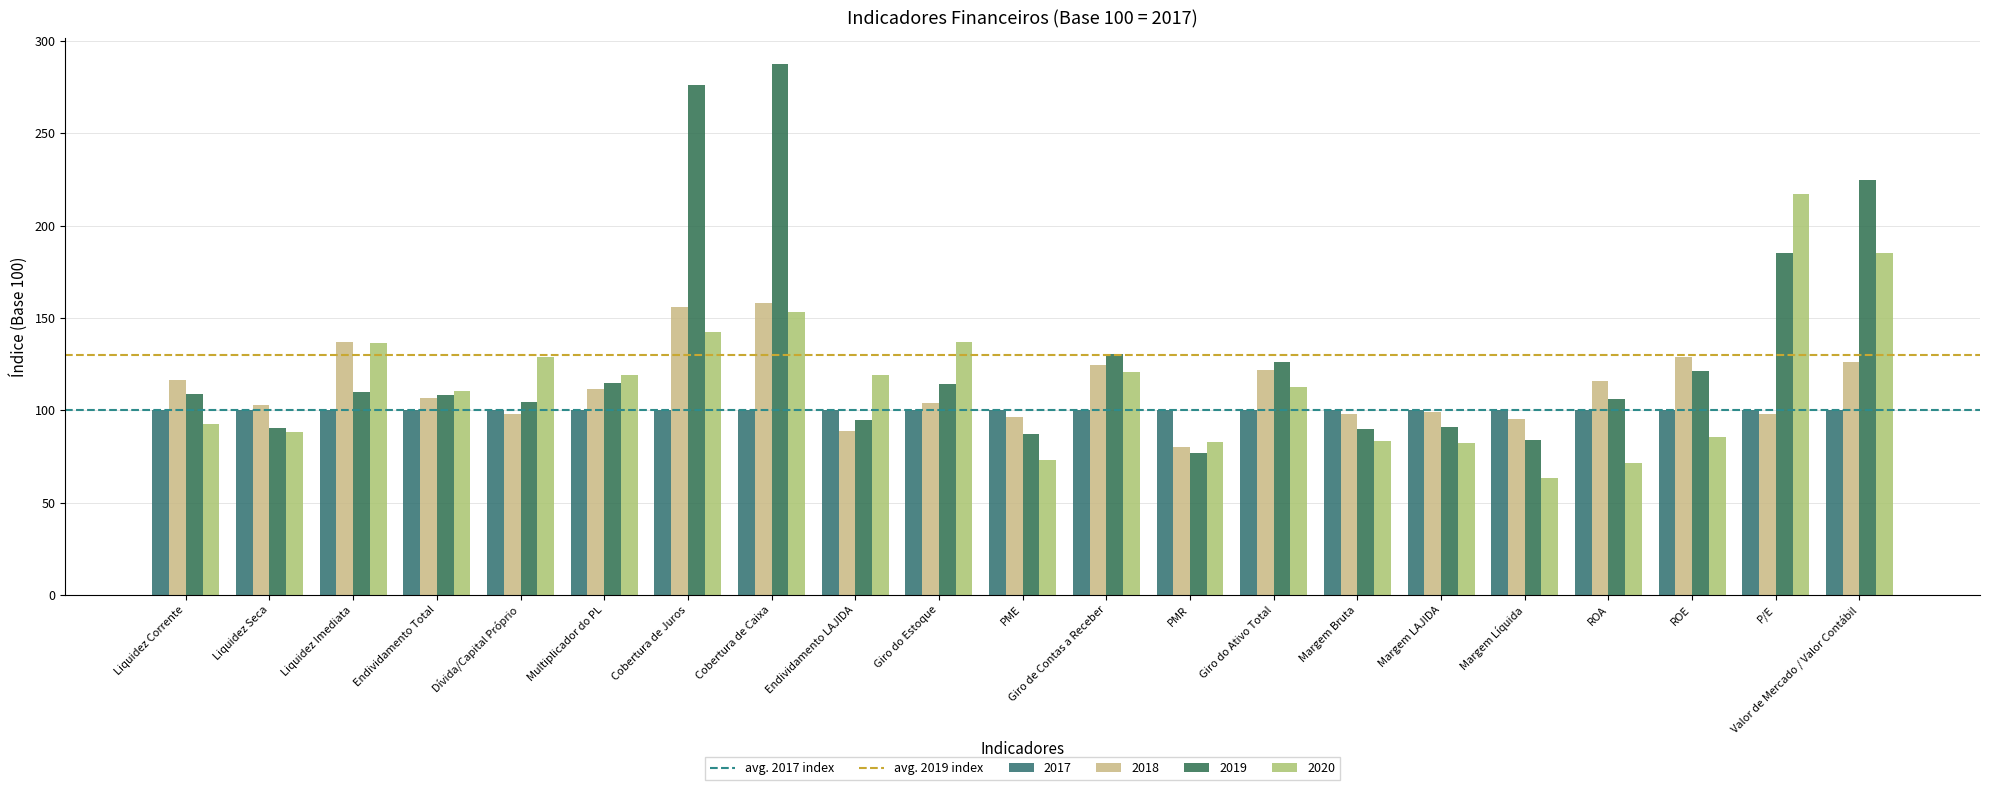

What is the label of the 2nd bar from the left?

Liquidez Seca